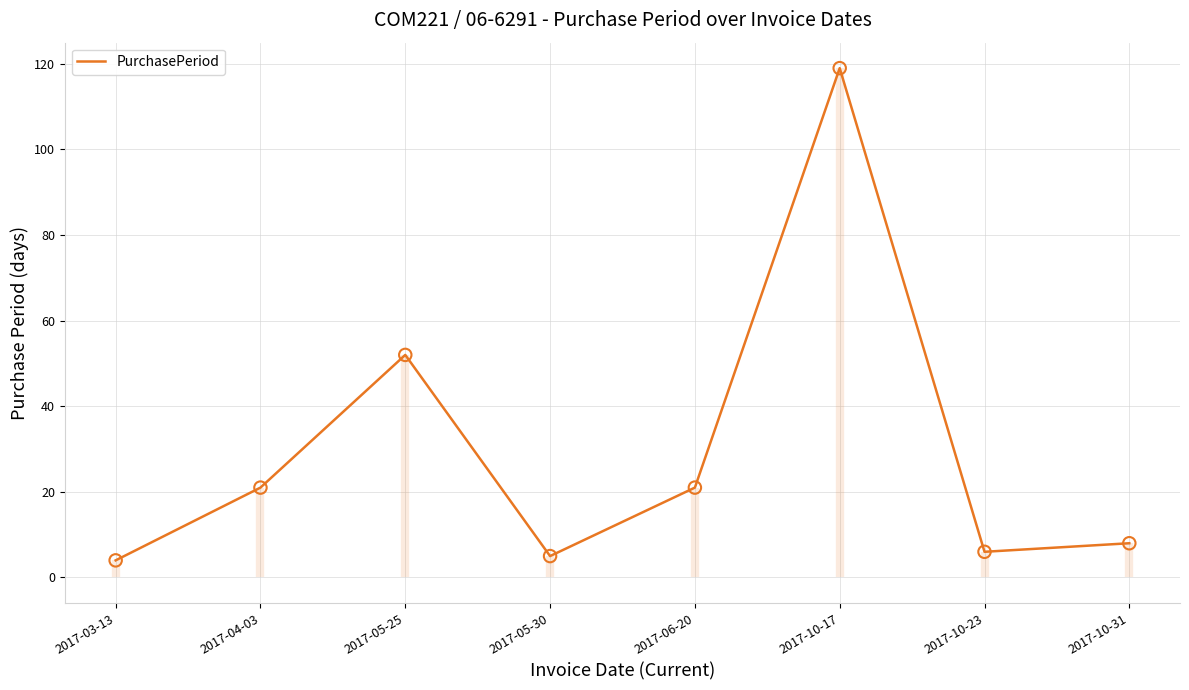

Approximately how many times larger is the value at 2017-10-17 compared to 2017-05-25?

2.3